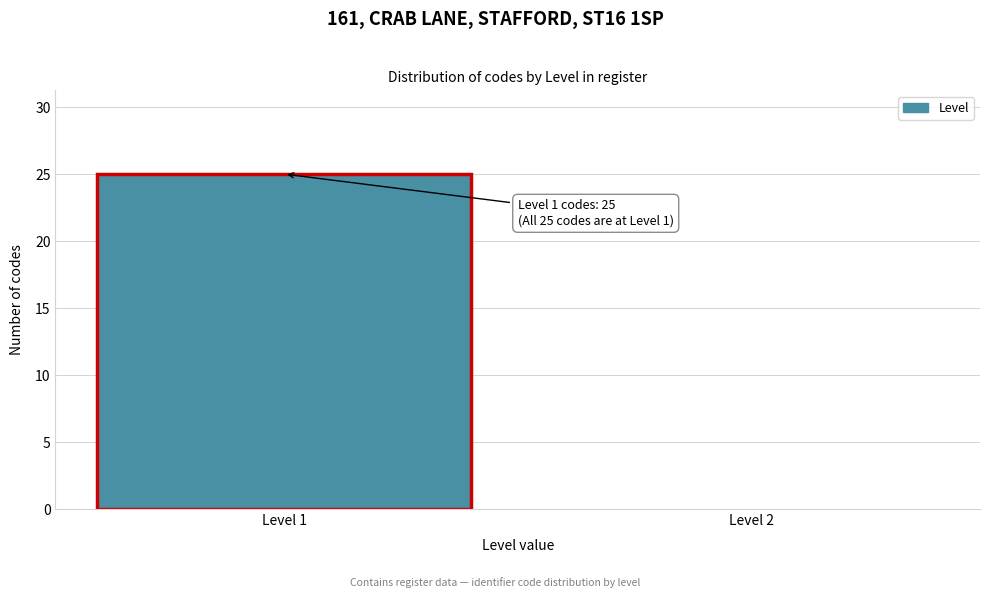

Reading left to right, transcribe all the data shown in this chart.

Level 1=25	Level 2=0